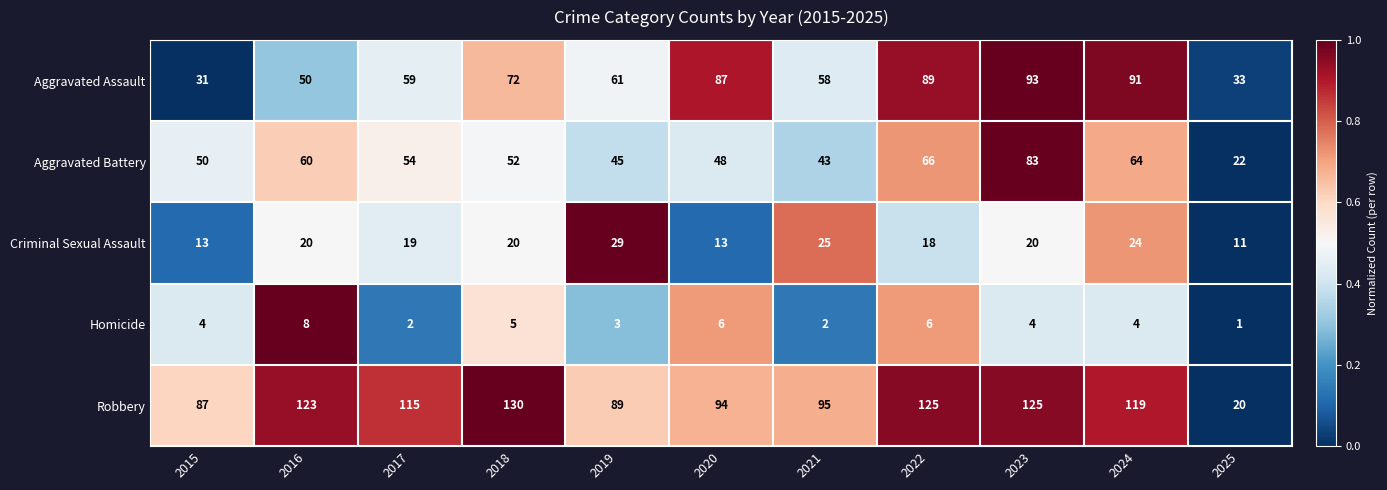

Rank the series by their maximum value, from highest to lowest.

Robbery, Aggravated Assault, Aggravated Battery, Criminal Sexual Assault, Homicide